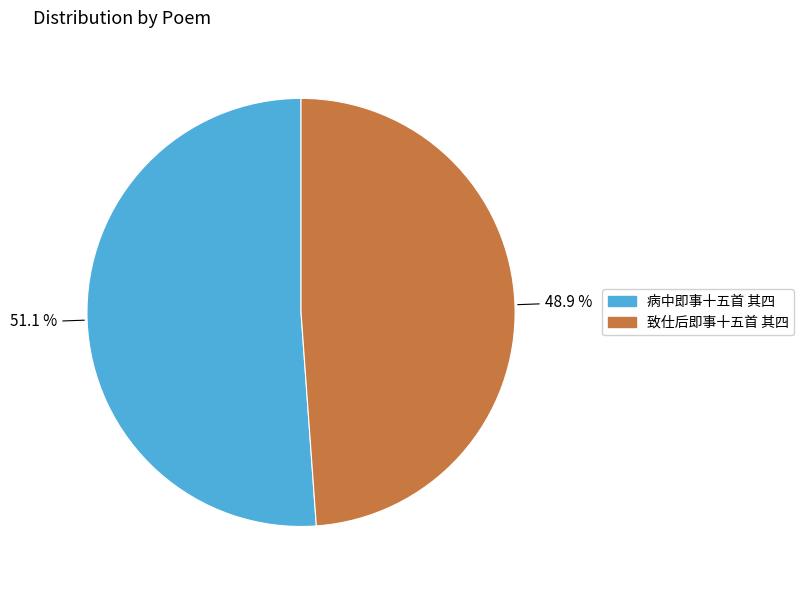

To the nearest percent, what is the average slice percentage?

50%